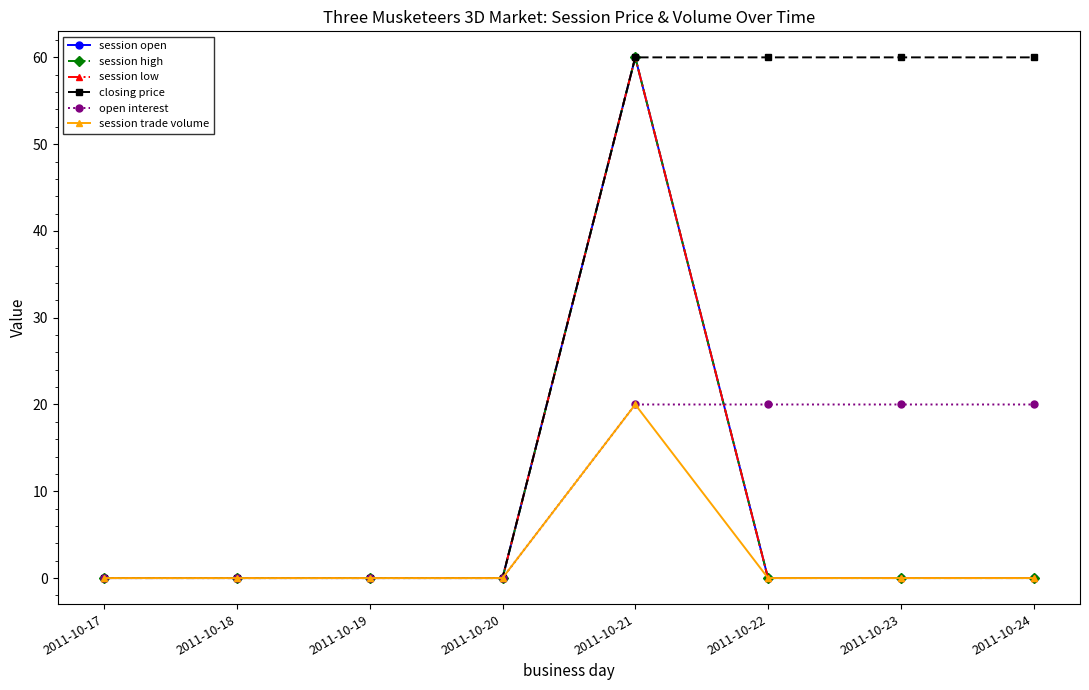

Does the chart have visible grid lines?

No